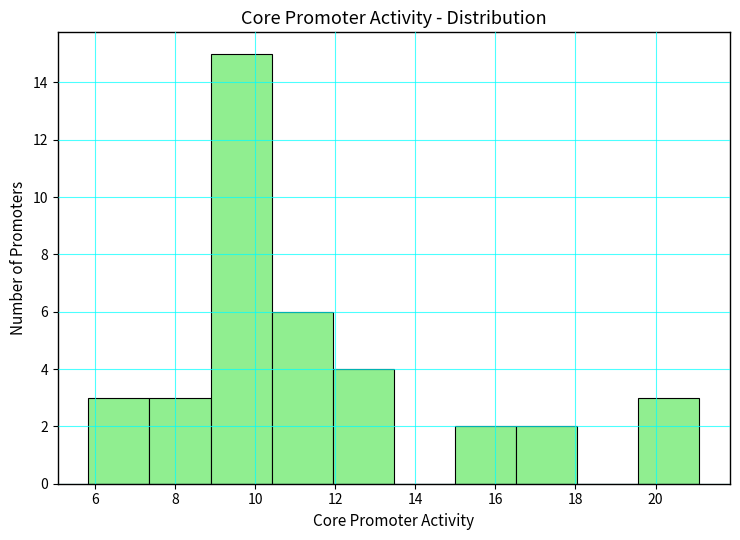

How tall is the bar that spans 8.8 to 10.4 on the x-axis? Neither the bar edges nor the heights are printed on the chart, so give them approximately, as read against the axes.

15